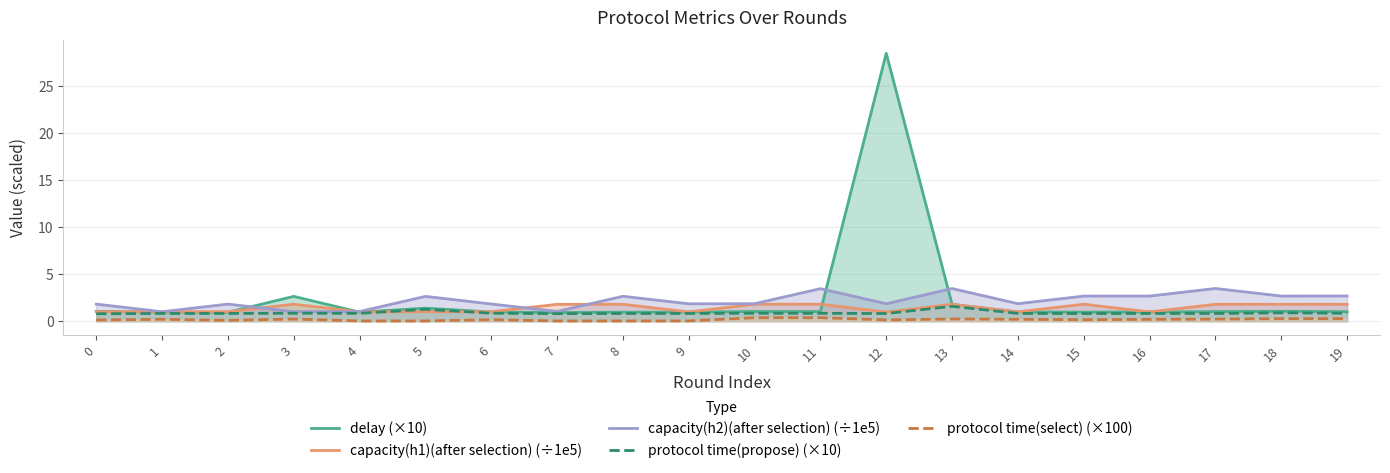

What is the difference between the highest and lowest values at 1?

0.8